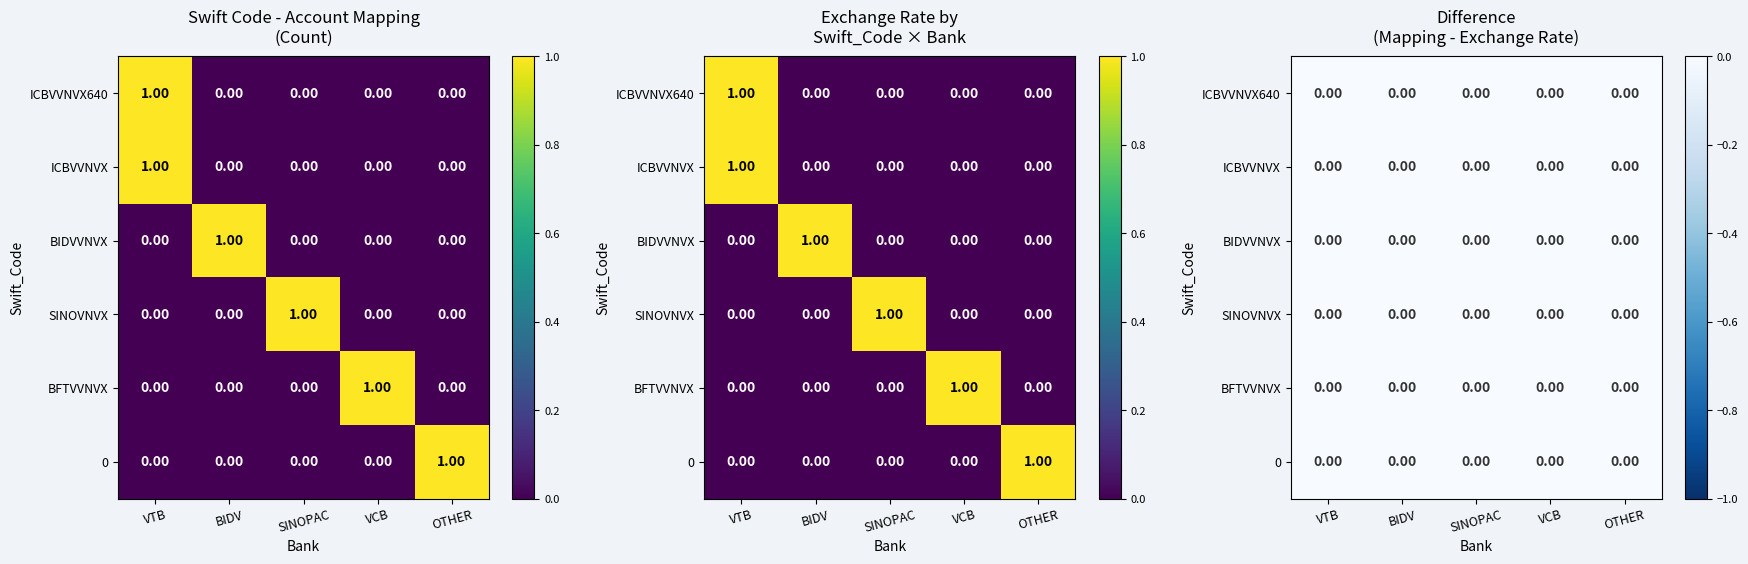

Count the number of data series in this chart.

6